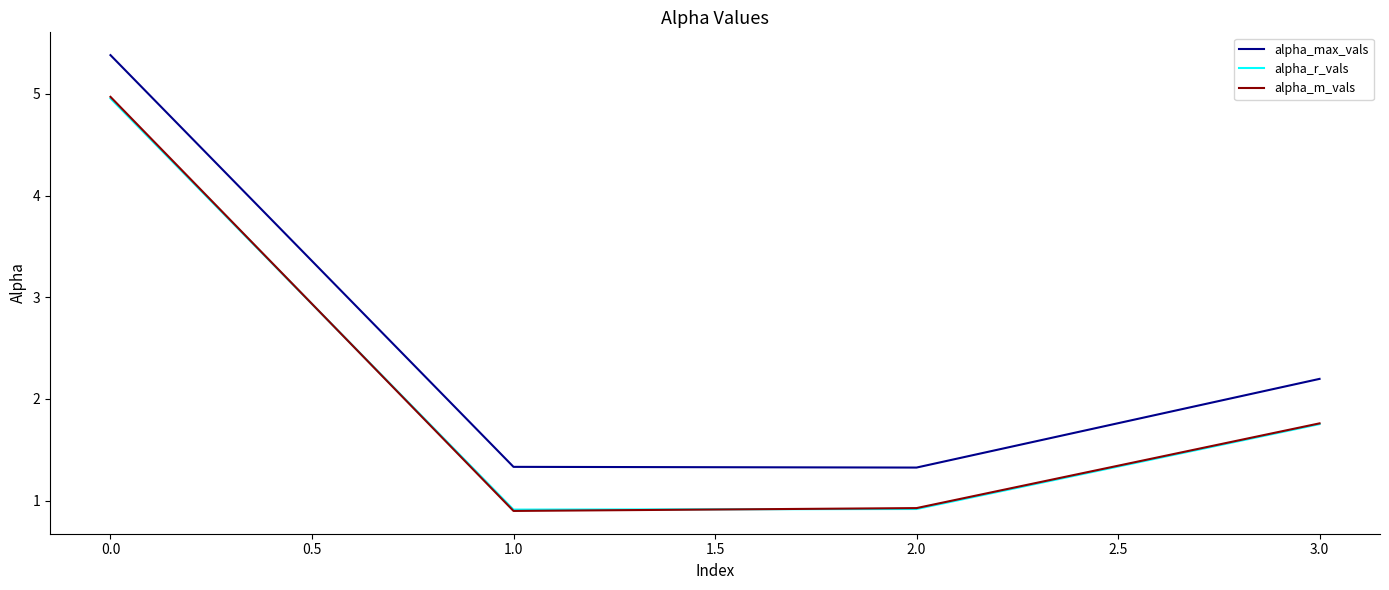

How many lines are shown in the chart?

3